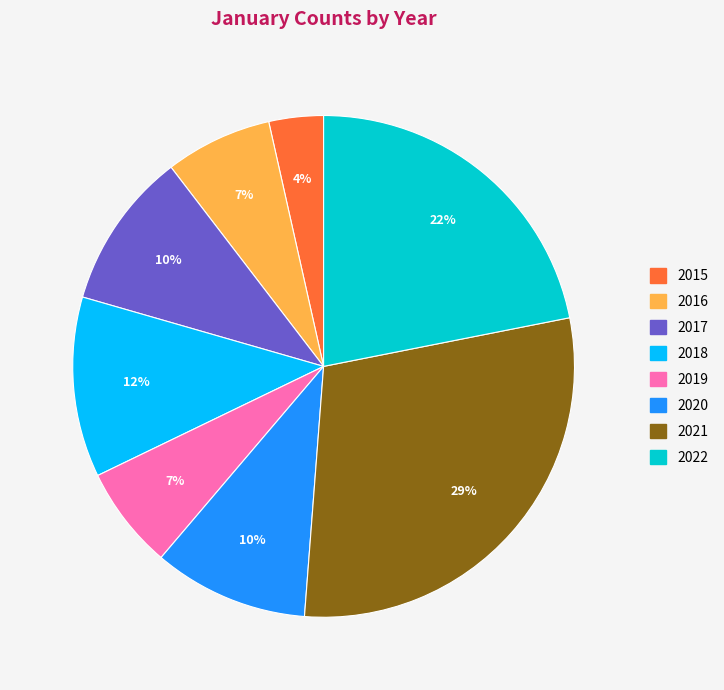

Is 2015 the majority of the pie?

No